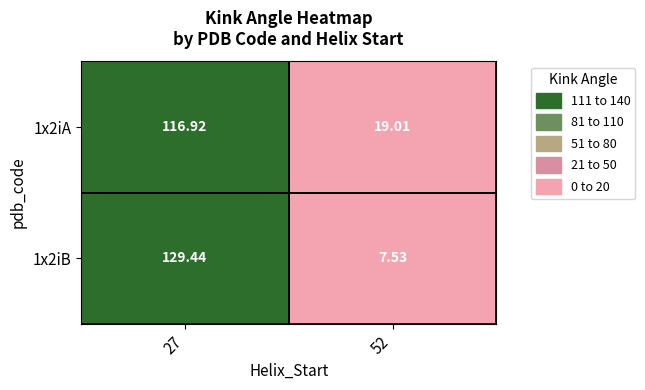

Is the value of 1x2iB at 52 greater than the value of 1x2iA at 52?

No